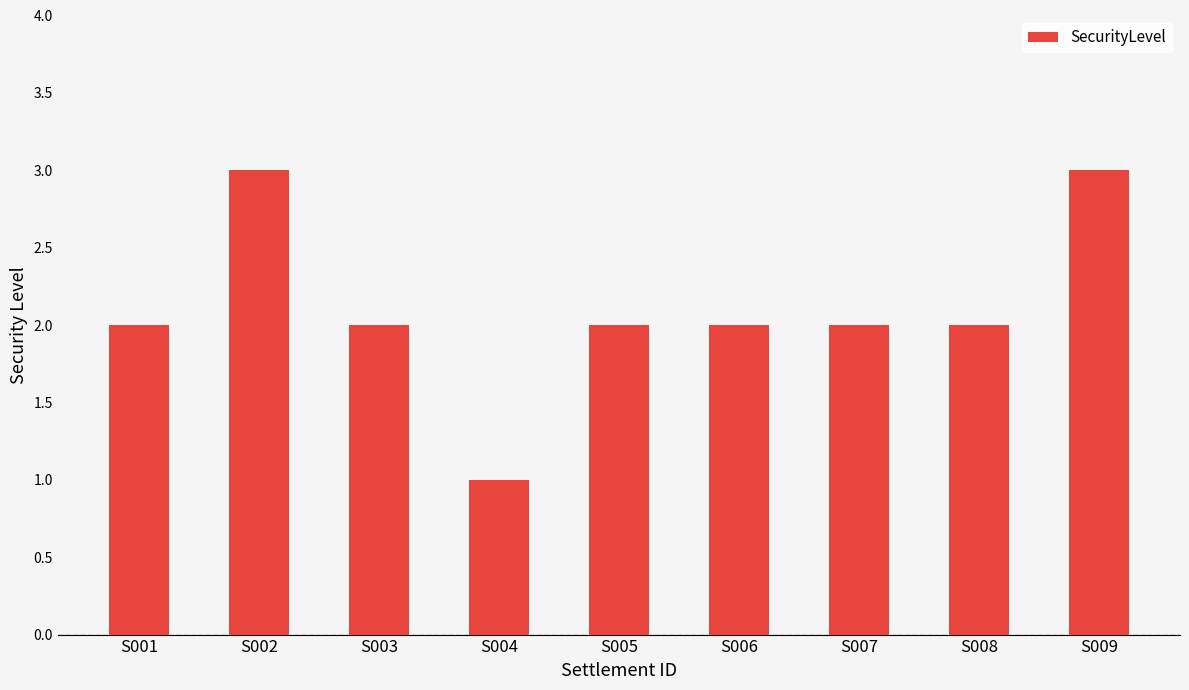

Reading right to left, what are all the values shown in this chart?

3	2	2	2	2	1	2	3	2